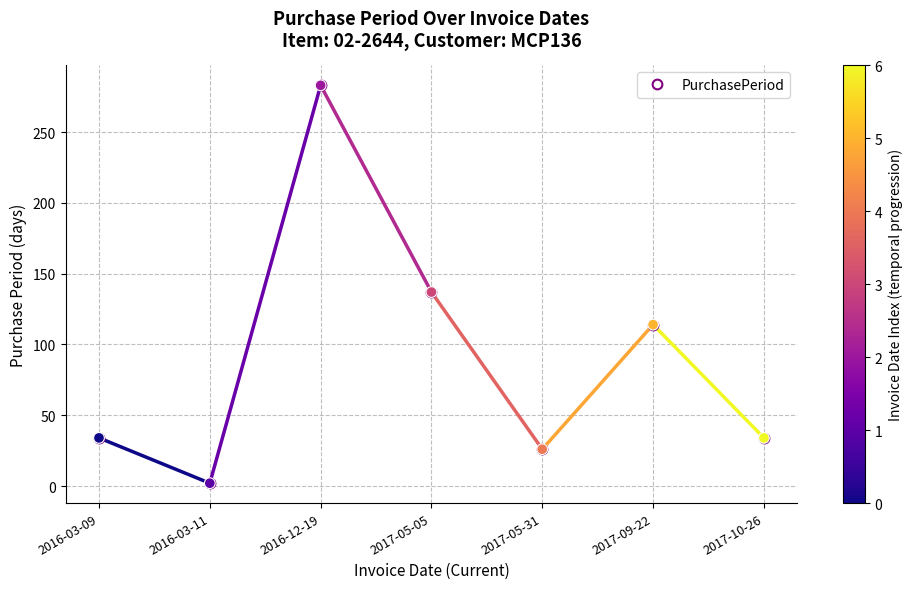

What is the change in value from 2016-03-11 to 2017-10-26?

+32